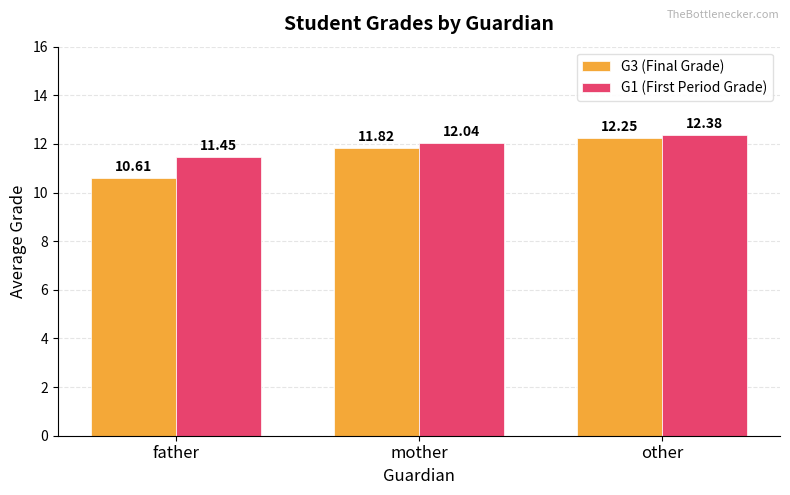

At how many categories does at least one series exceed 10?

3